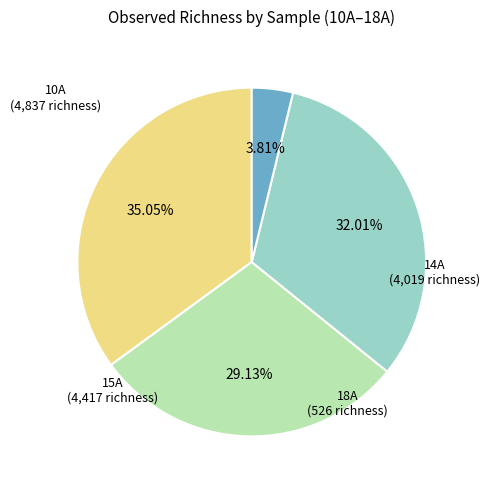

How many segments does this pie chart have?

4